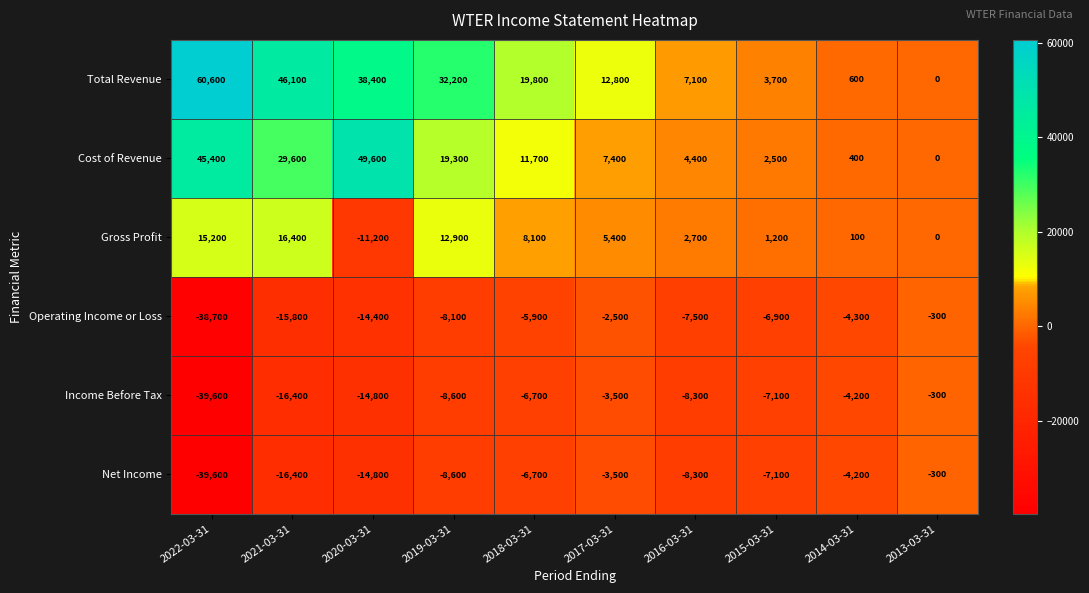

What is the difference between the highest and lowest values at 2013-03-31?

300